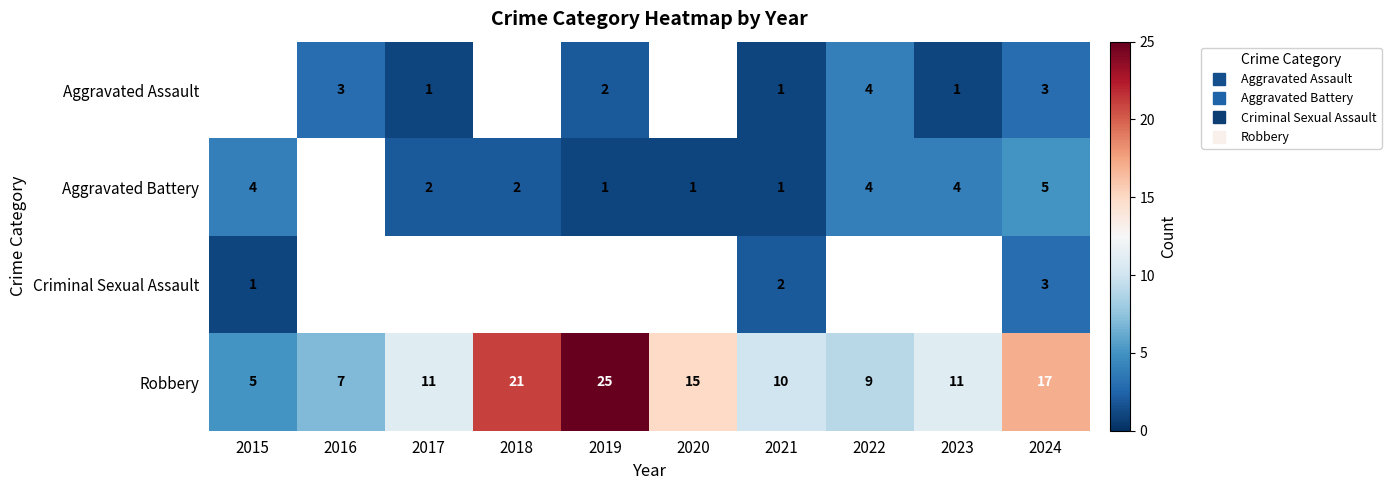

Is the value of Aggravated Battery at 2023 greater than the value of Criminal Sexual Assault at 2019?

No